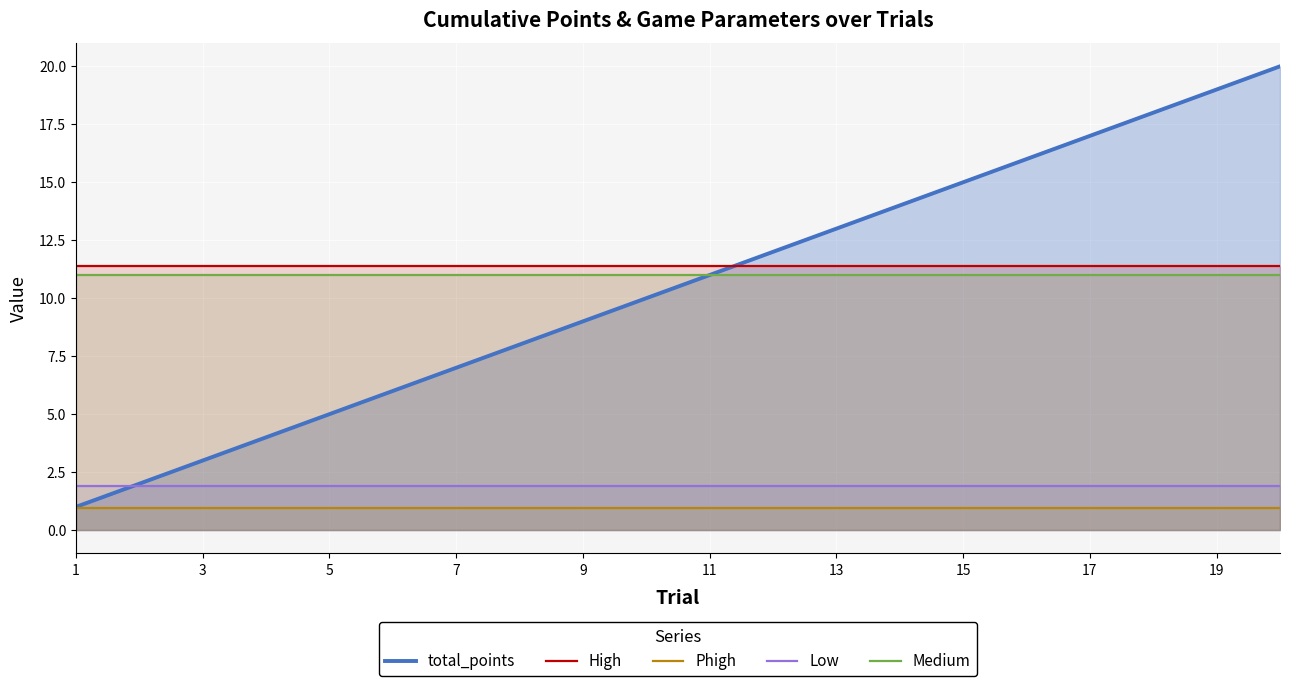

Between 9 and 15, which series saw the biggest shift?

total_points